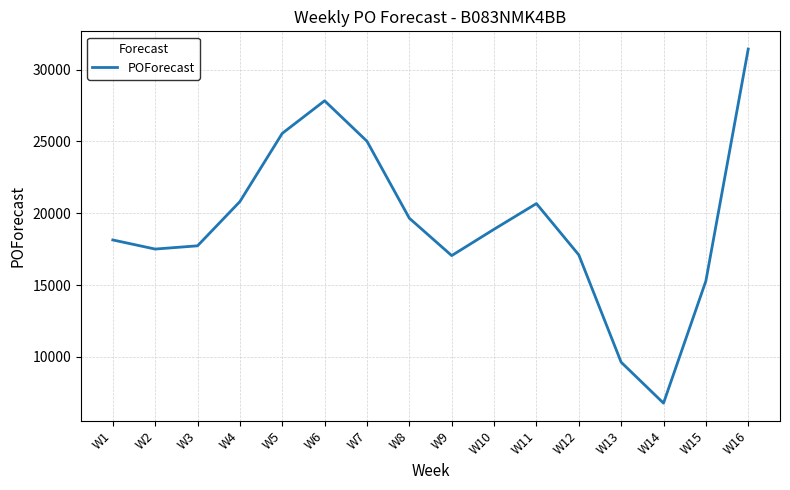

What is the maximum value shown in the chart?

31441